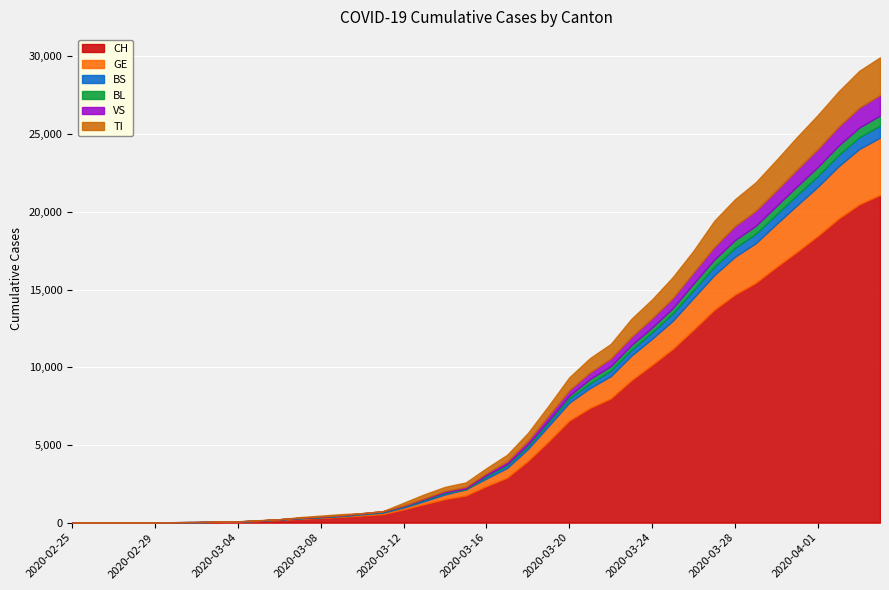

What is the total value across all series at 2020-03-20?

9355